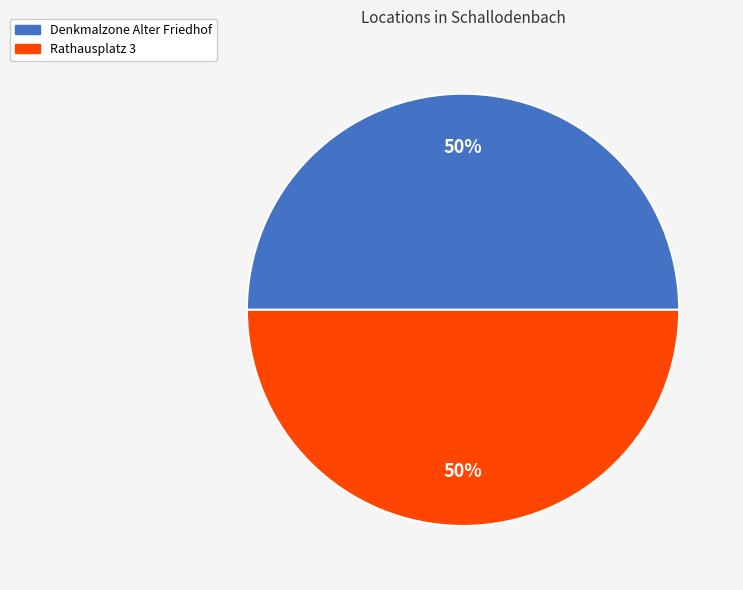

To the nearest percent, what portion does Rathausplatz 3 represent?

50%